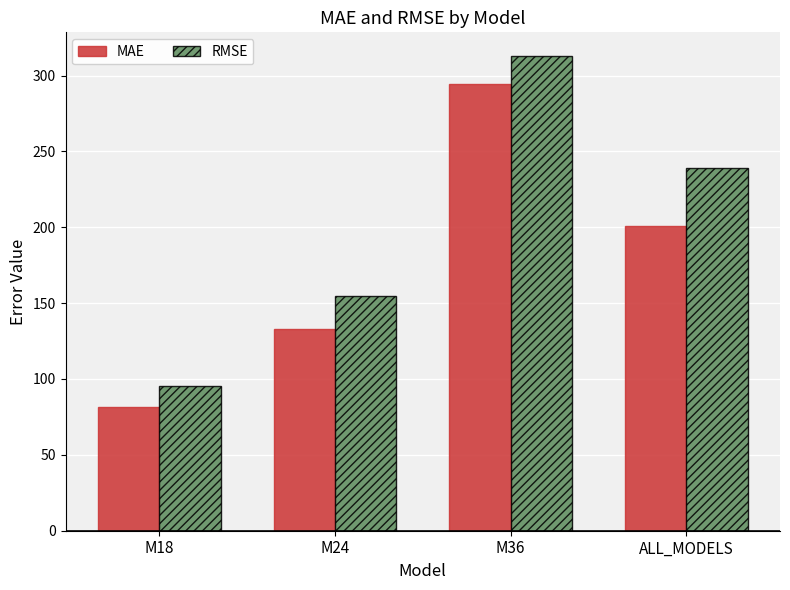

Reading left to right, list all the values displayed in this chart.

MAE: 81.4	133.3	294.6	201.0
RMSE: 95.4	154.7	312.8	239.1